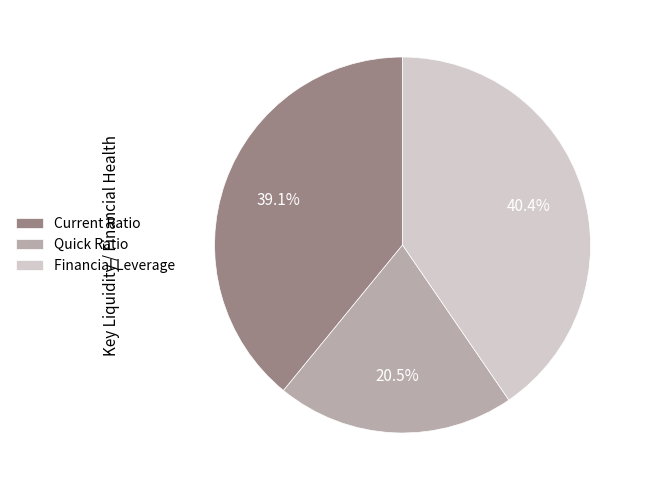

To the nearest percent, what is the difference between the largest and smallest slice percentages?

20%